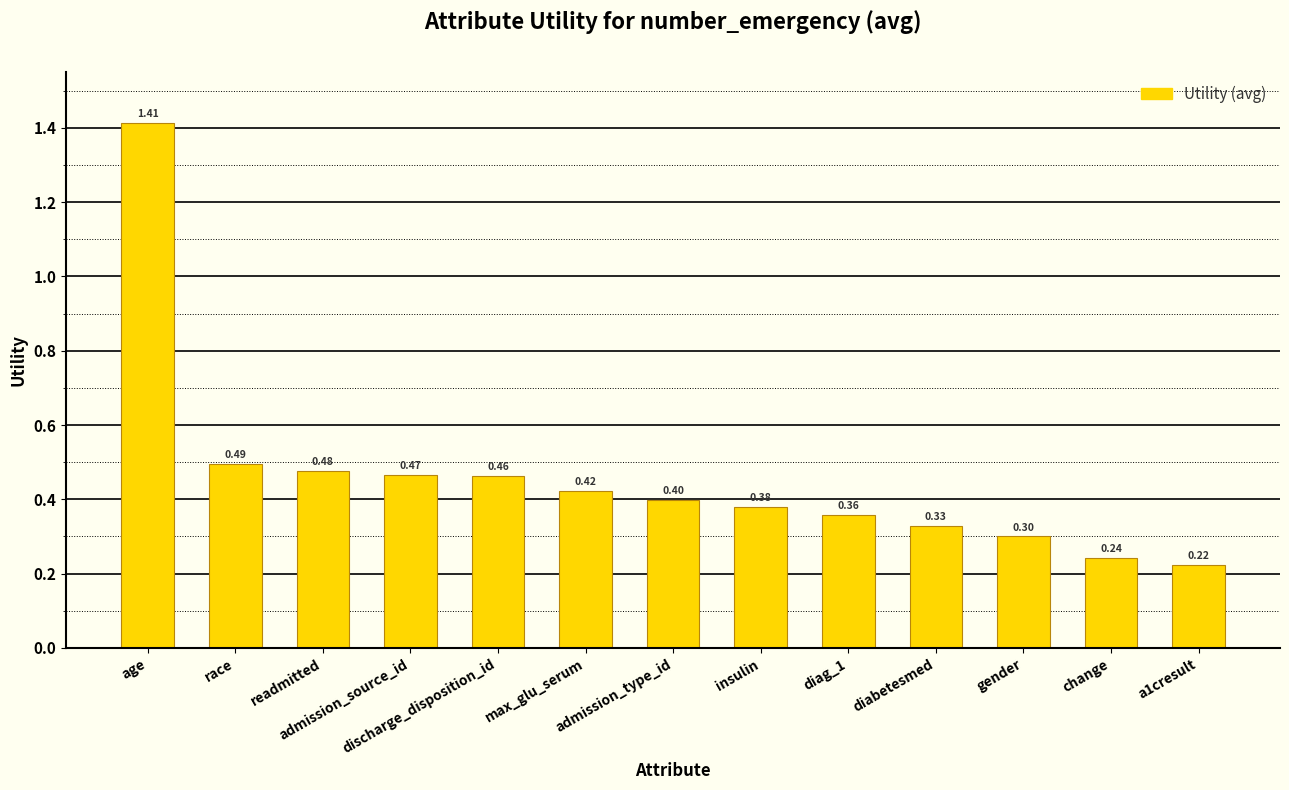

What is the difference between the maximum and second lowest values?

1.2